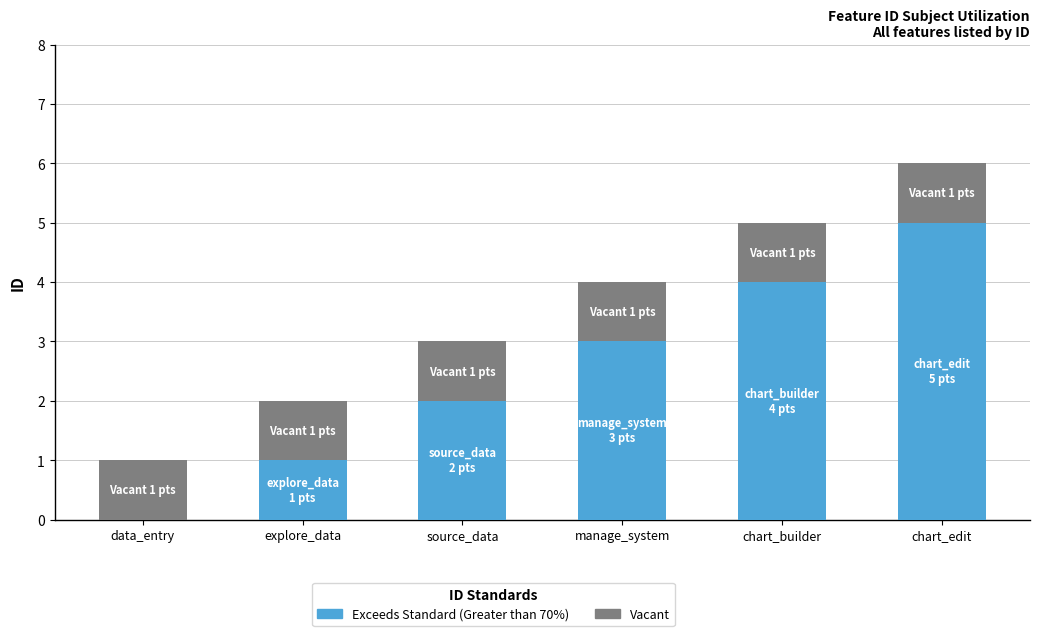

The value of Exceeds Standard (Greater than 70%) at manage_system is 4. True or false?

False